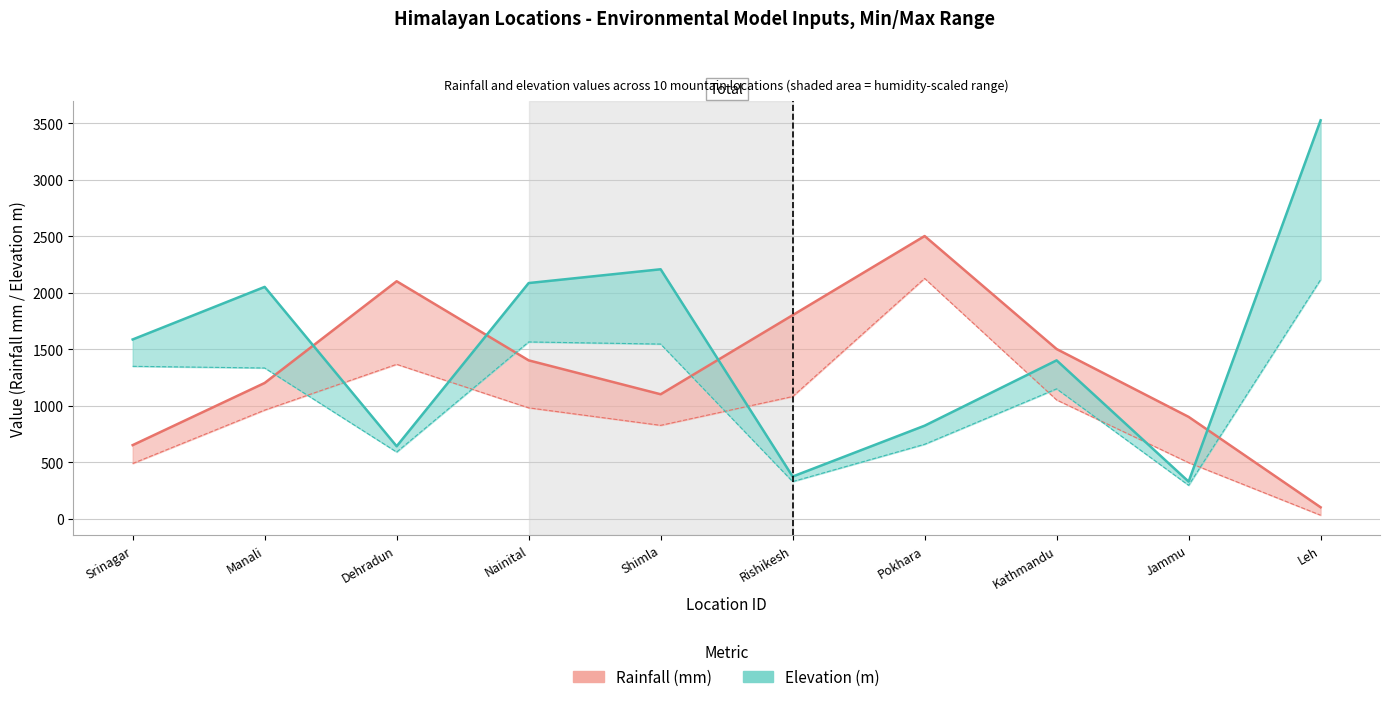

What is the approximate value of elevation at Leh?

3524